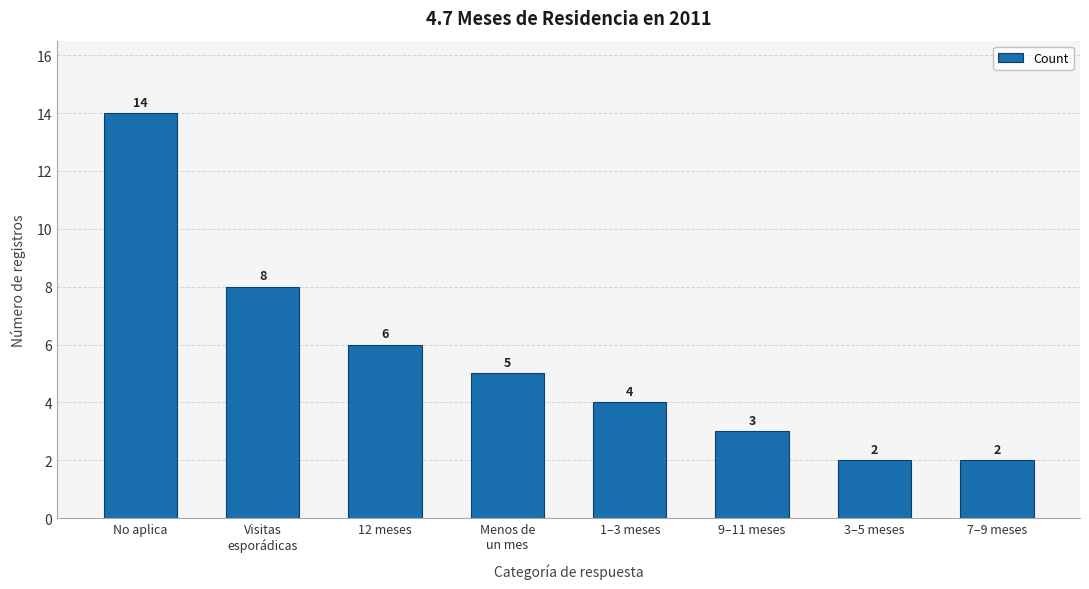

The value at 7–9 meses is 2. True or false?

True